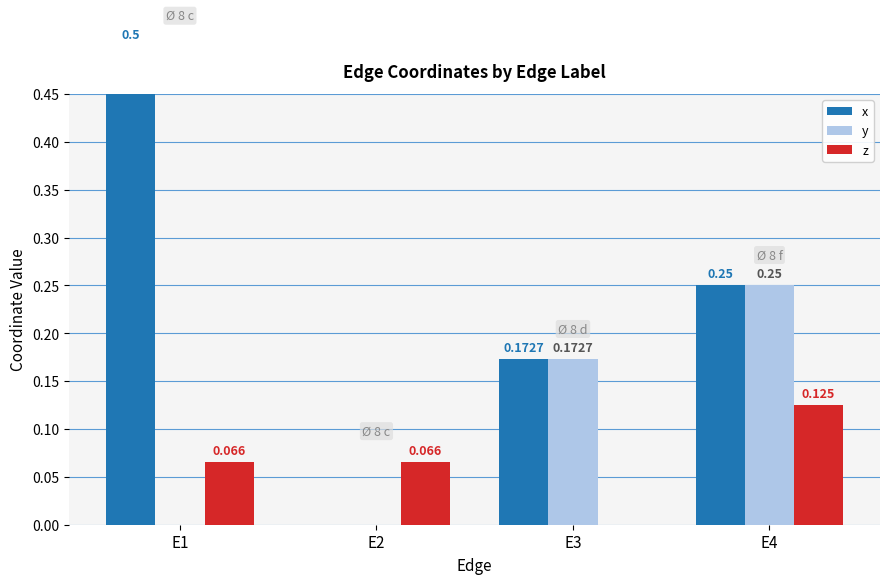

What are all the series names shown in the legend?

x, y, z